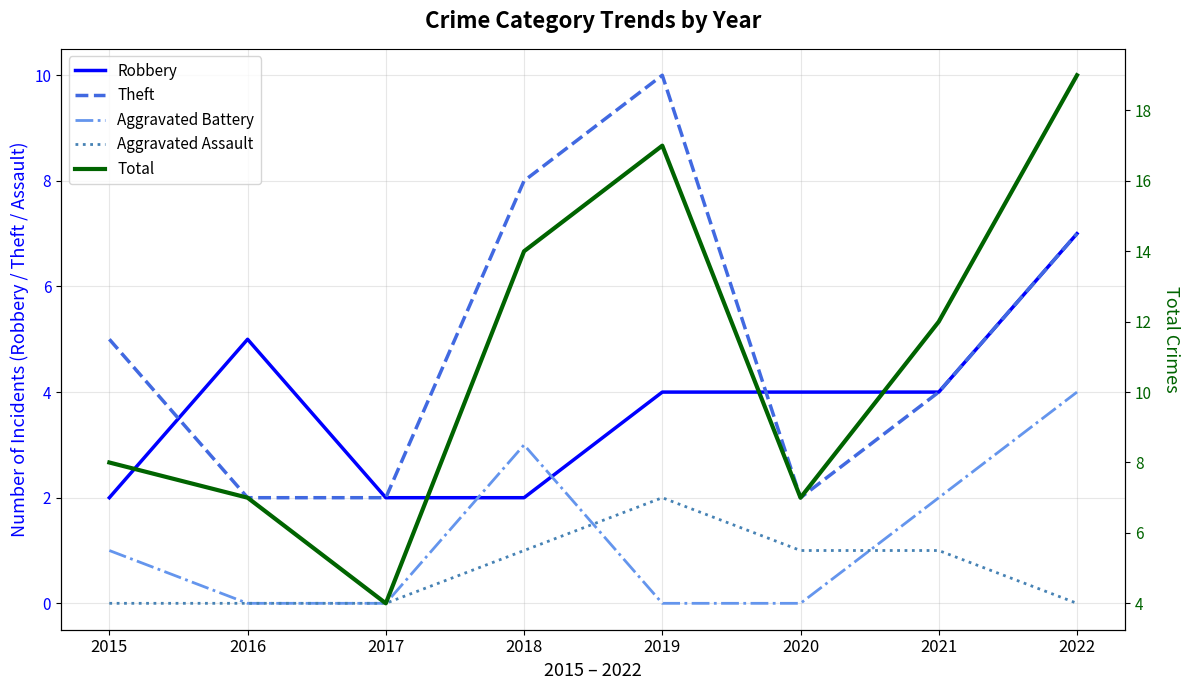

Count the Theft values in the range 2 to 8.

7